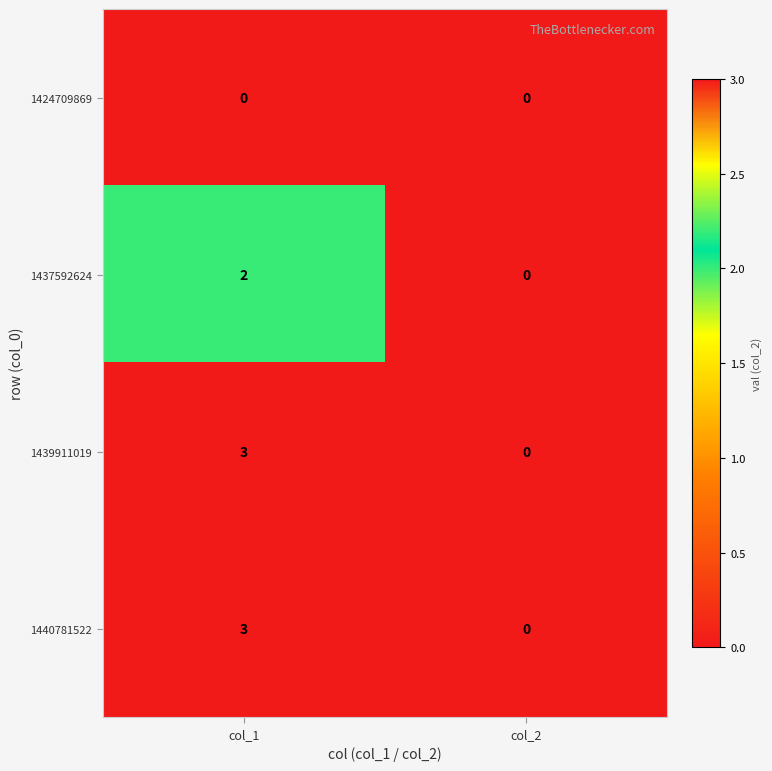

Reading right to left, transcribe all the data shown in this chart.

1424709869: col_2=0	col_1=0
1437592624: col_2=0	col_1=2
1439911019: col_2=0	col_1=3
1440781522: col_2=0	col_1=3